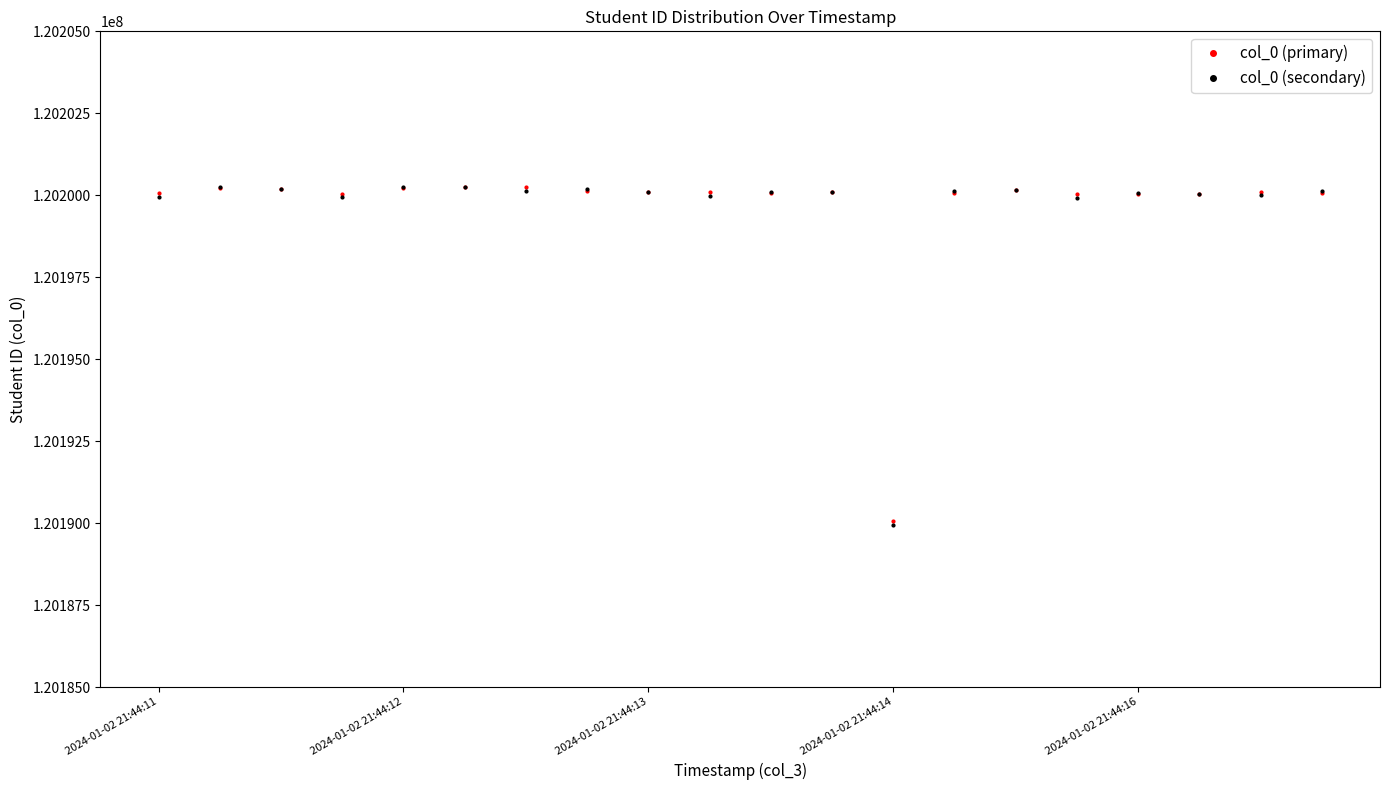

At how many categories does at least one series exceed 120194370?

19